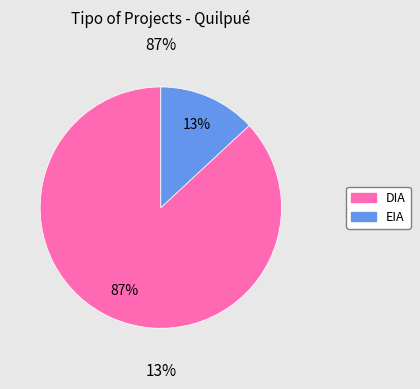

What is the change in value from DIA to EIA?

-79